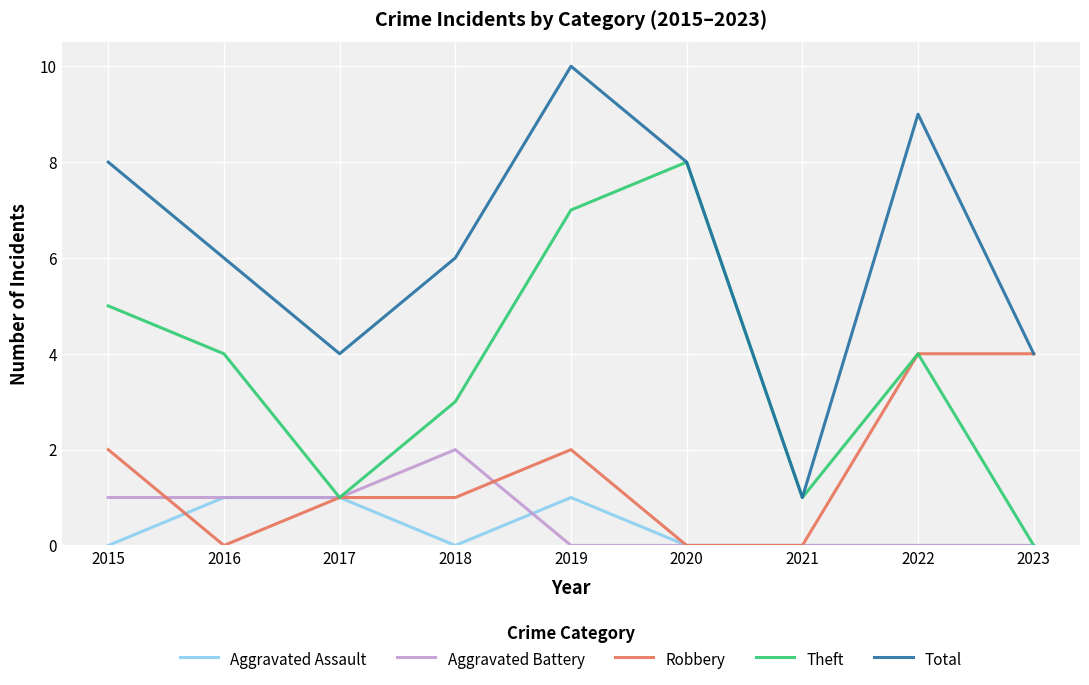

How many lines are shown in the chart?

5